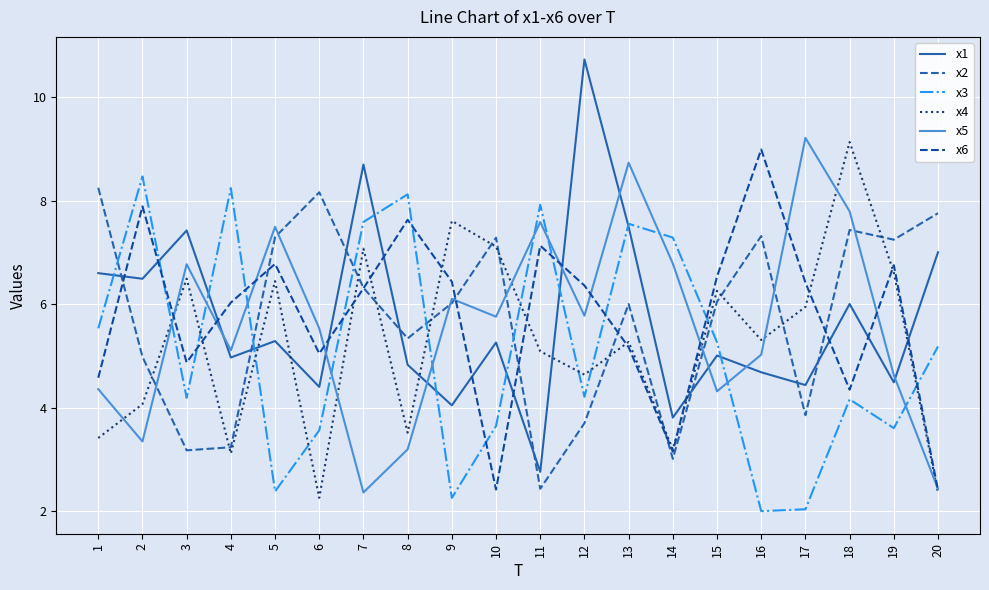

True or false: x3 has more than 0 interior local peaks.

True